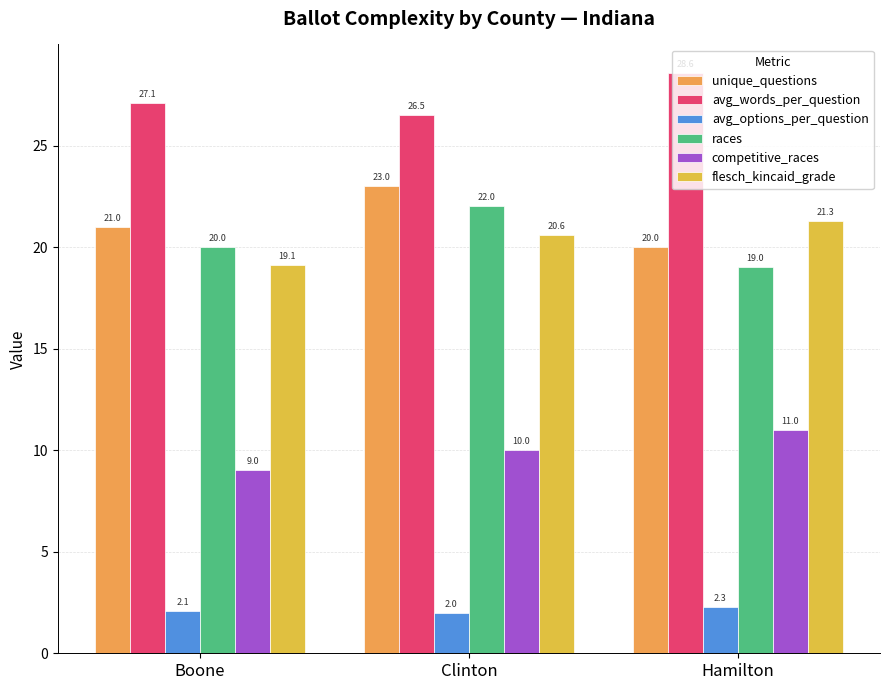

How many bars are there in each group?

6